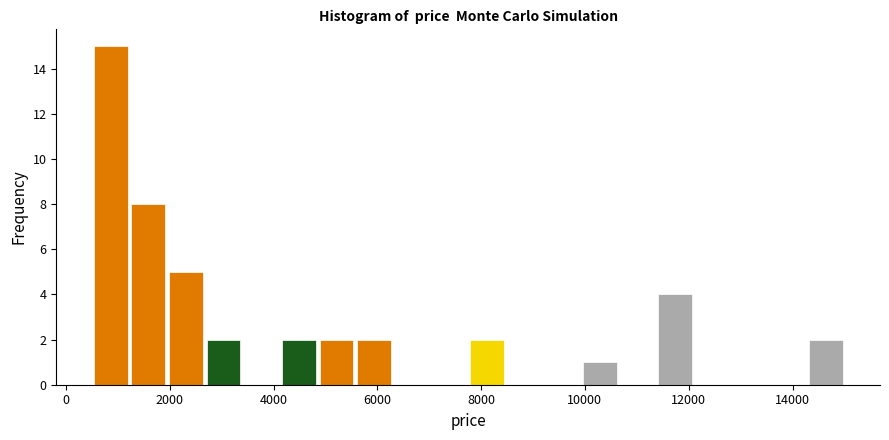

Around what value on the x-axis is the tallest bar? Give the approximate position of its centre, as read against the axis.

800